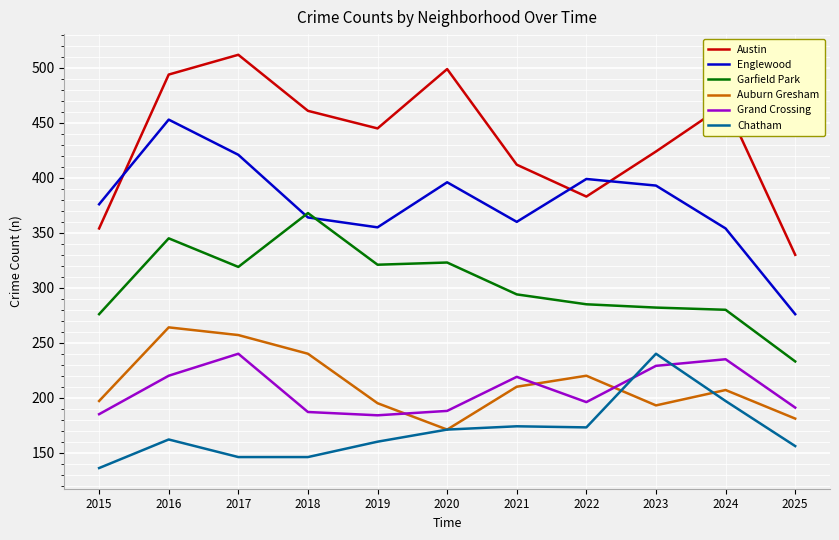

At which category is the sum across all series the highest?

2016